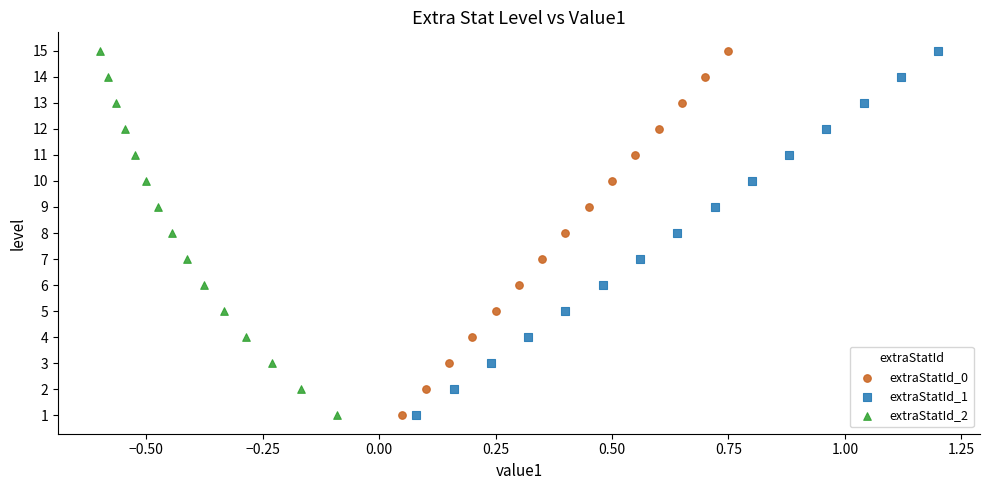

What are all the series names shown in the legend?

extraStatId_0, extraStatId_1, extraStatId_2